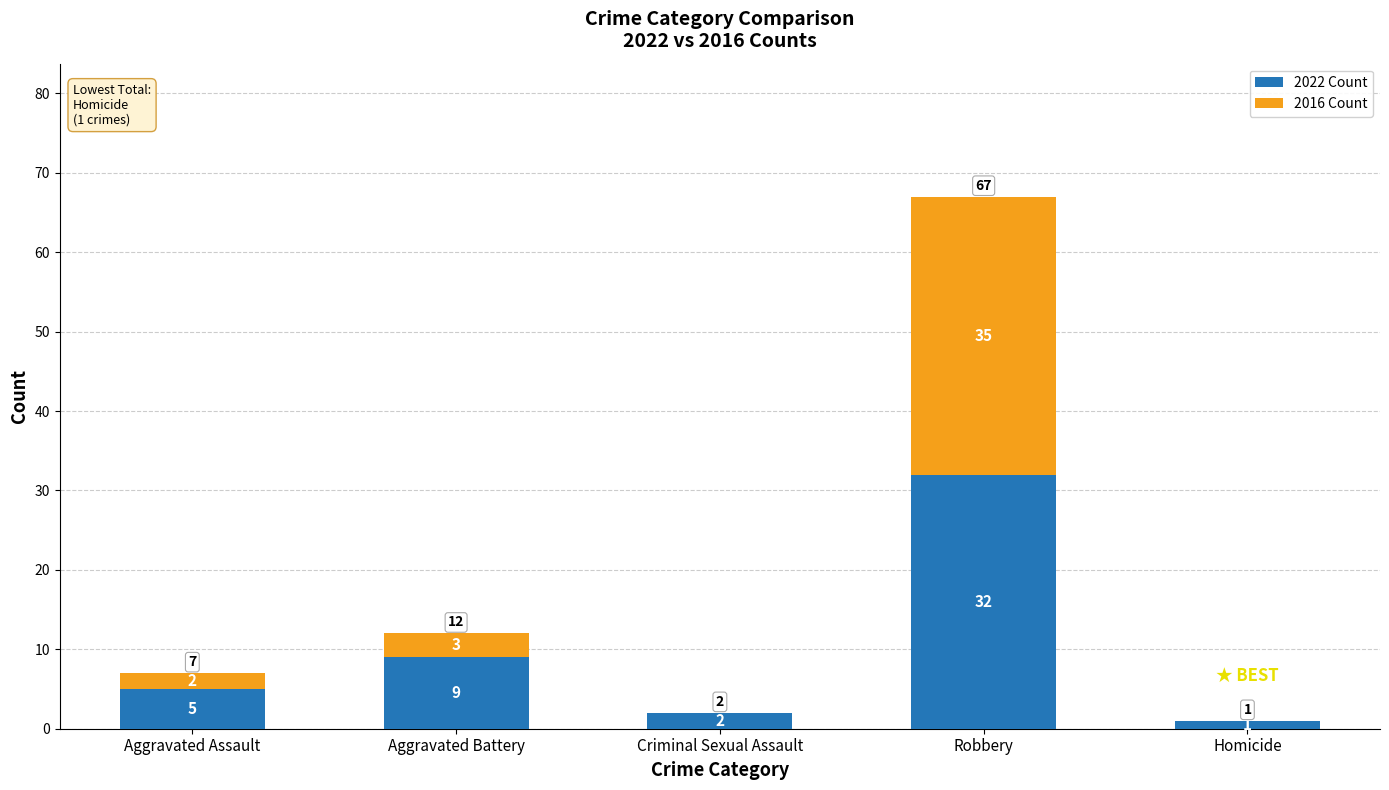

How many distinct data groups are displayed?

2